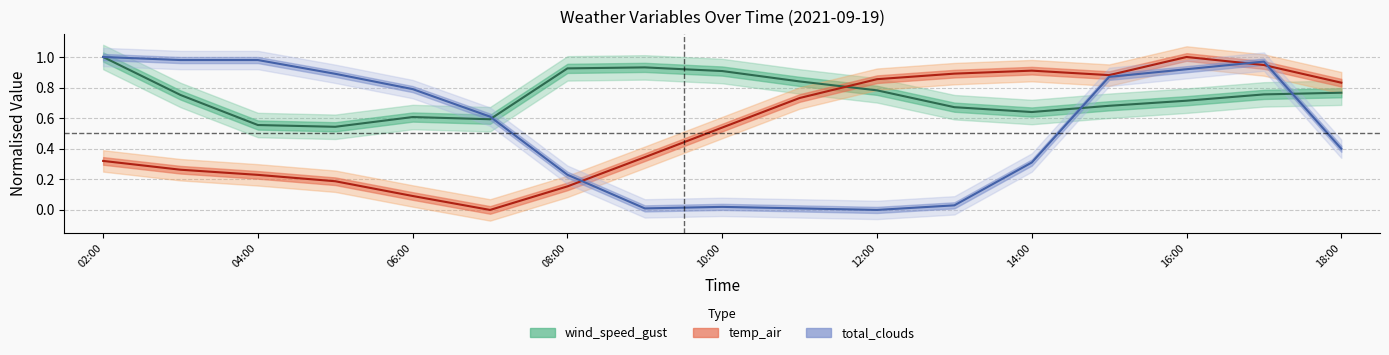

At which category does temp_air reach its first local peak?

14:00